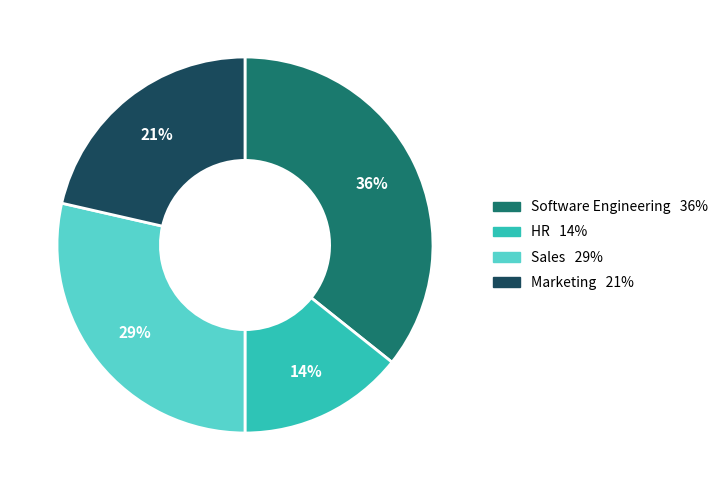

Which slice is the smallest?

HR